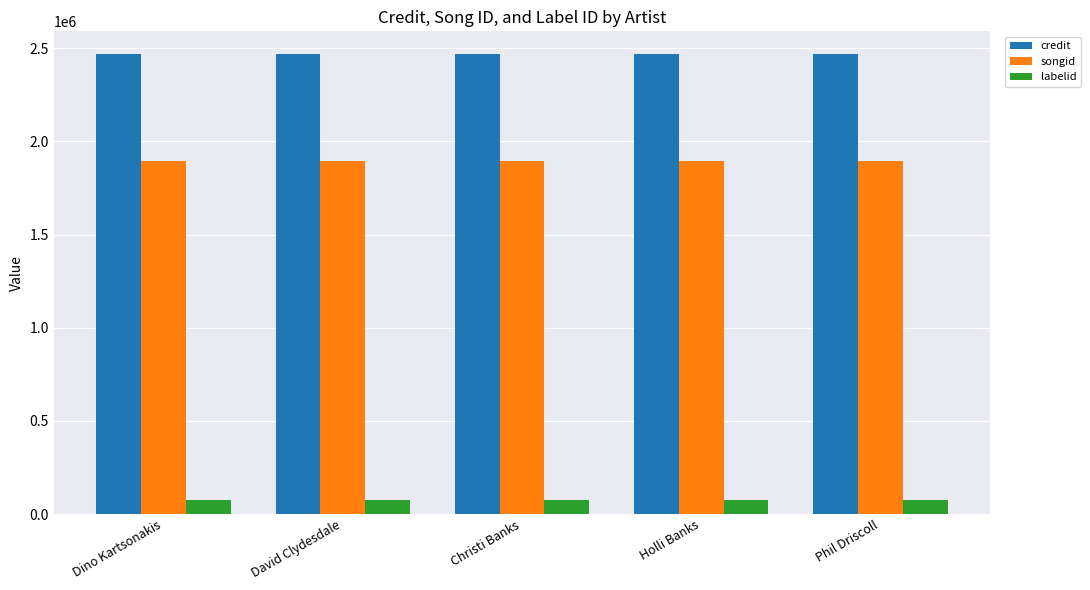

Is the value of labelid at David Clydesdale greater than the value of credit at Dino Kartsonakis?

No